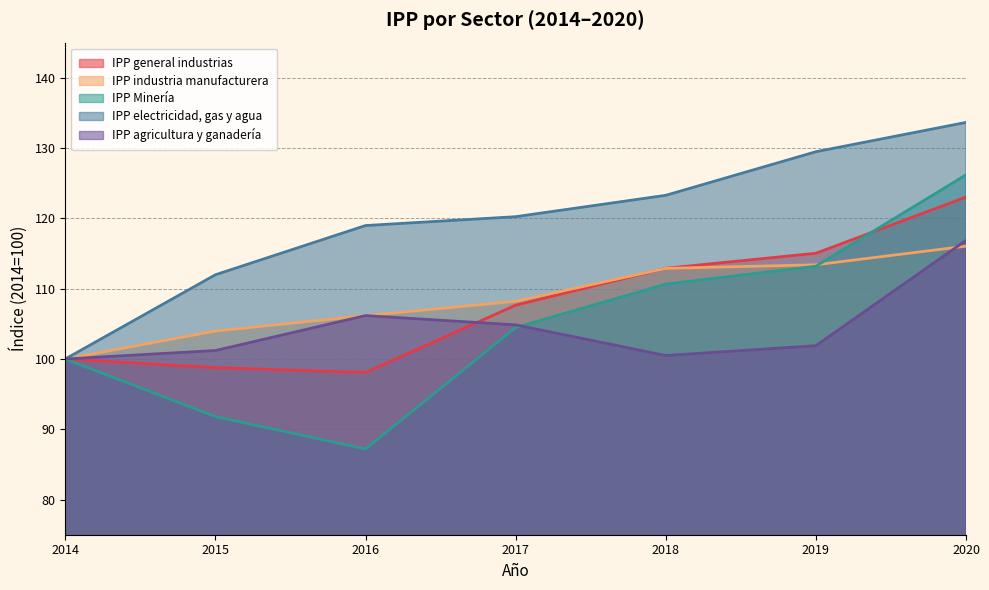

What is the lowest value of the IPP Minería series?

87.2